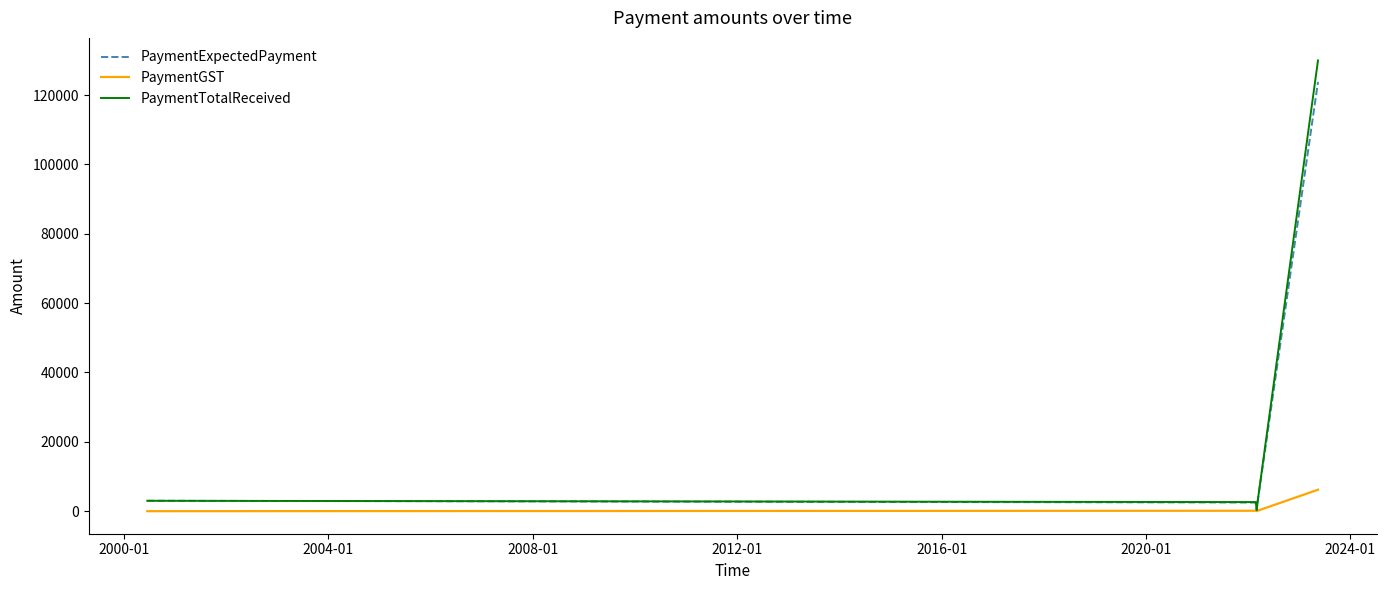

Which series has the largest range (max minus min)?

PaymentTotalReceived